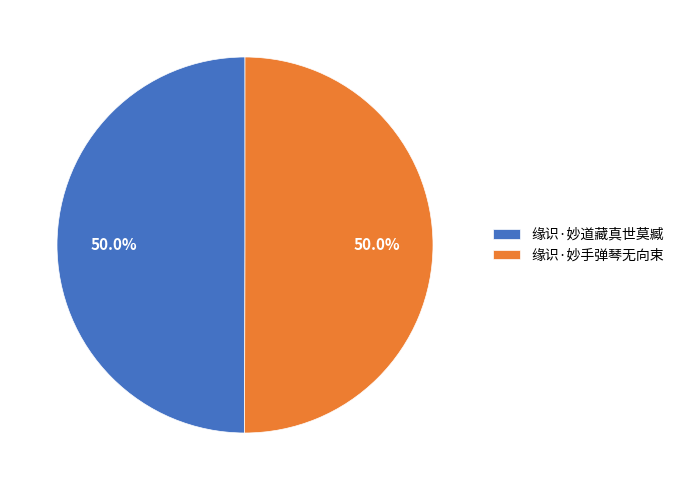

Count the number of slices in the pie.

2